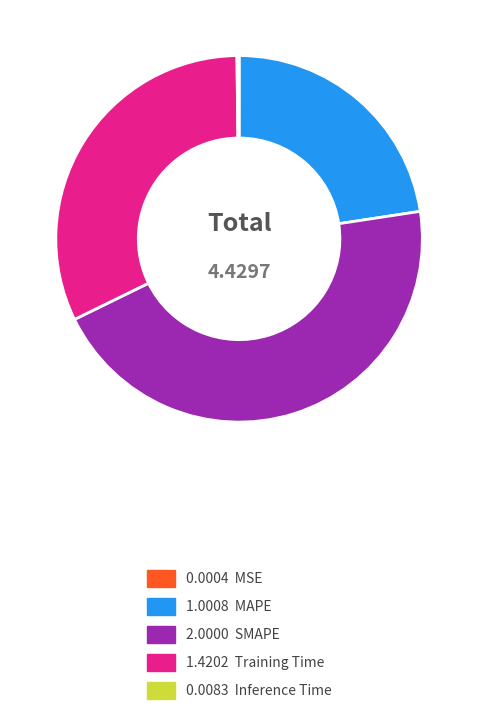

Does any single category account for the majority?

No